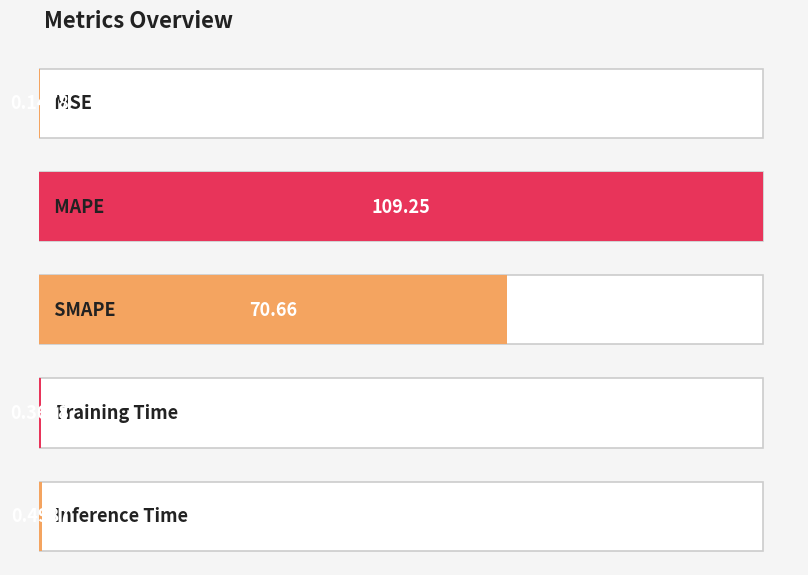

What is the change in value from MAPE to Training Time?

-108.9